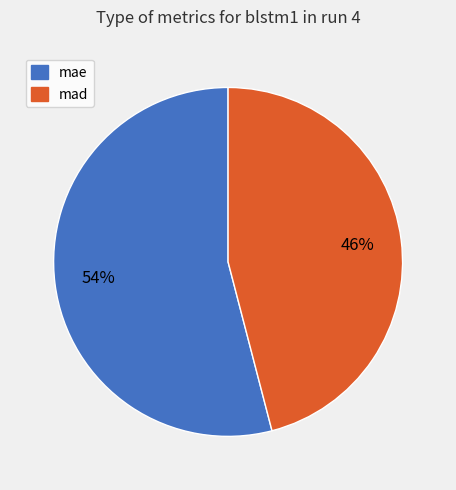

To the nearest percent, what is the difference between the mae and mad slice percentages?

8%